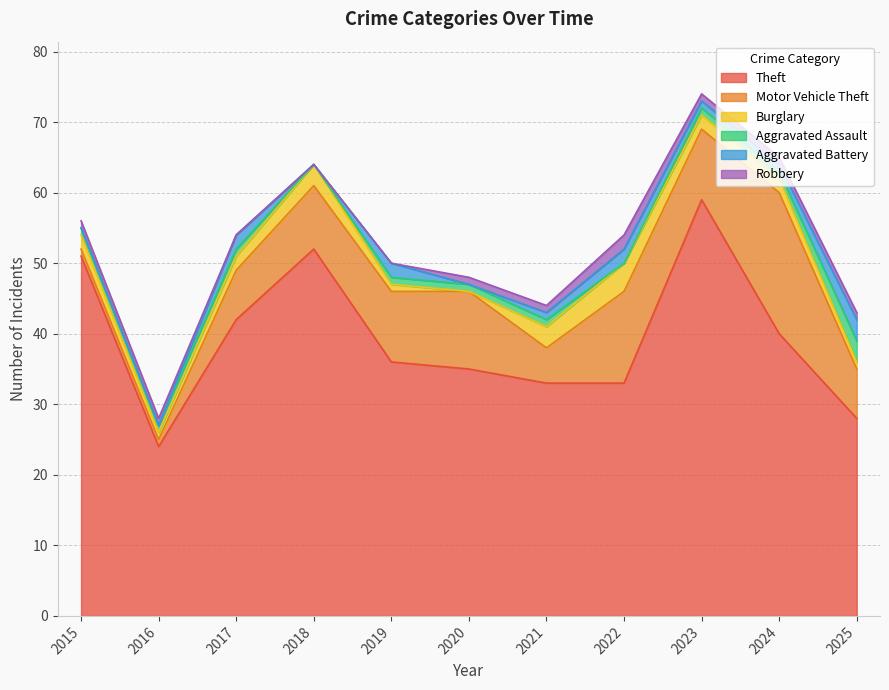

True or false: Robbery has more than 0 points higher than both neighbors.

True